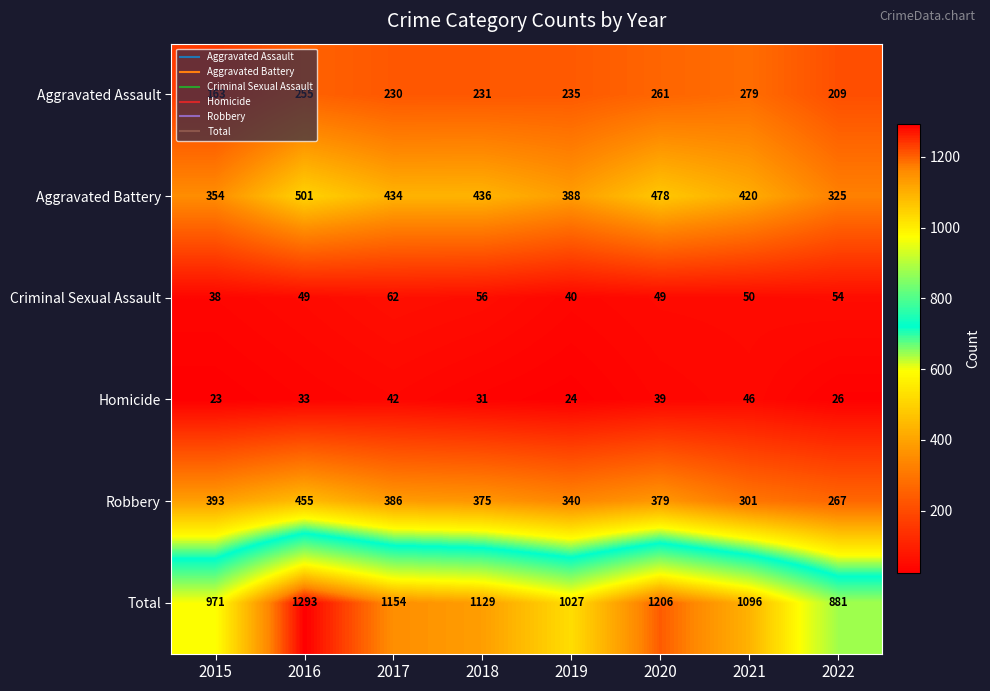

The value of Total at 2020 is 2055. True or false?

False